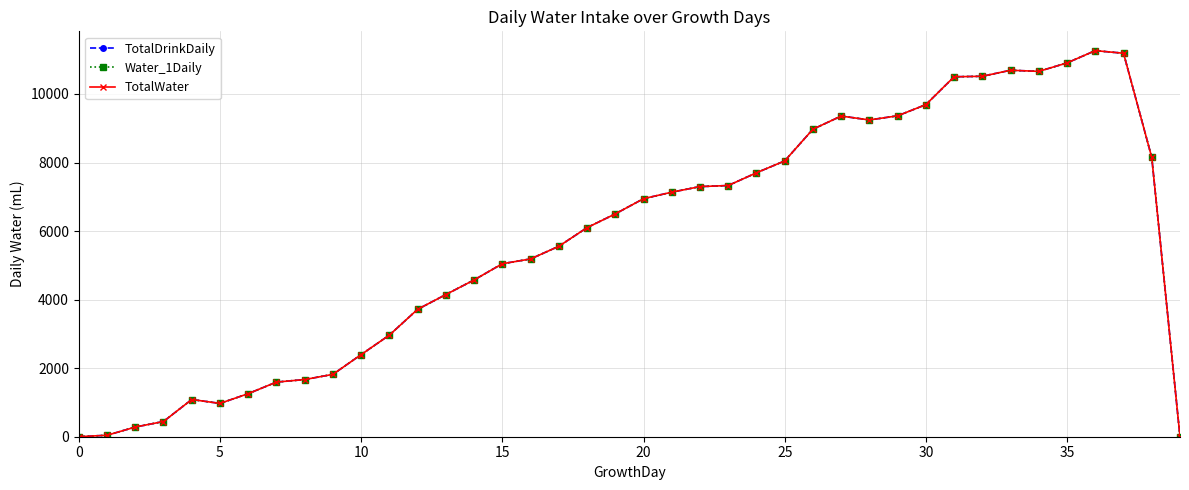

What is the difference between the maximum and second lowest values in the TotalWater series?

11263